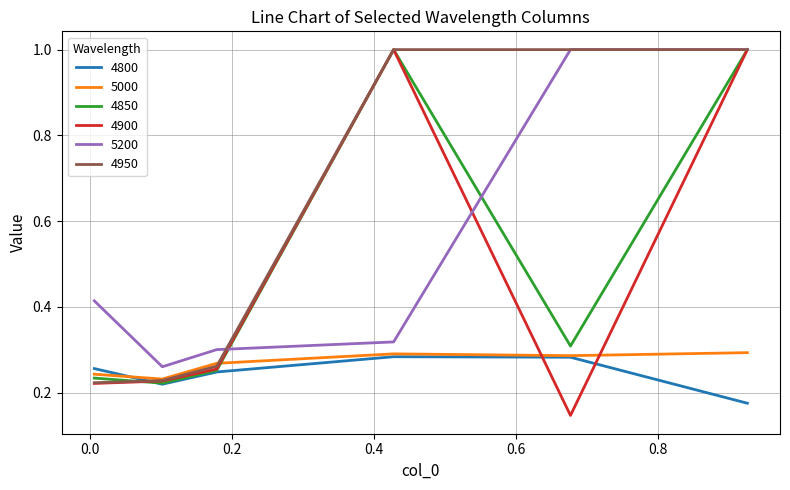

What is the greatest value displayed?

1.0